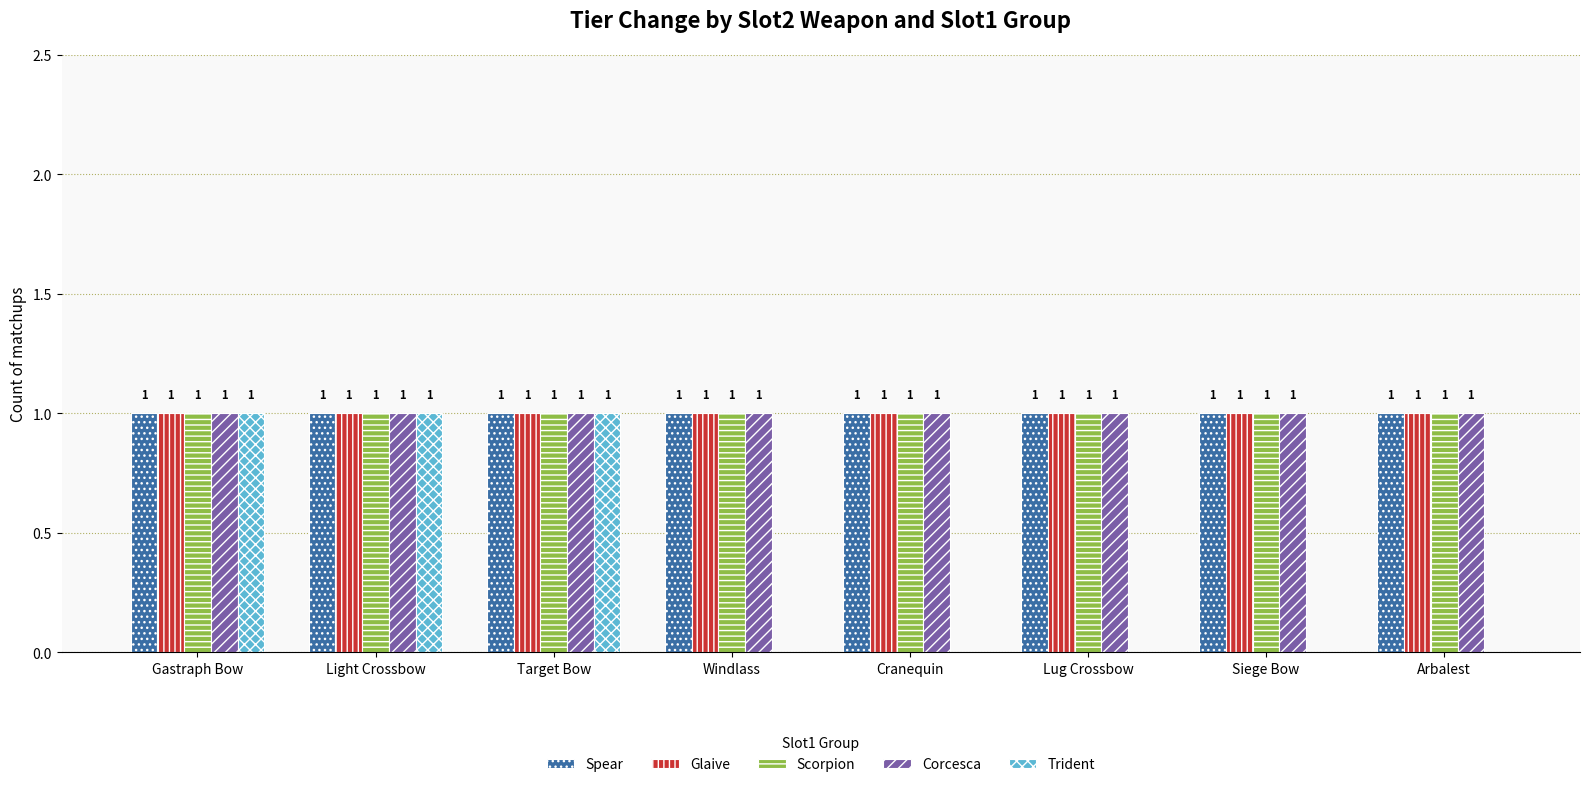

True or false: Scorpion has a value of 1 at Siege Bow.

True